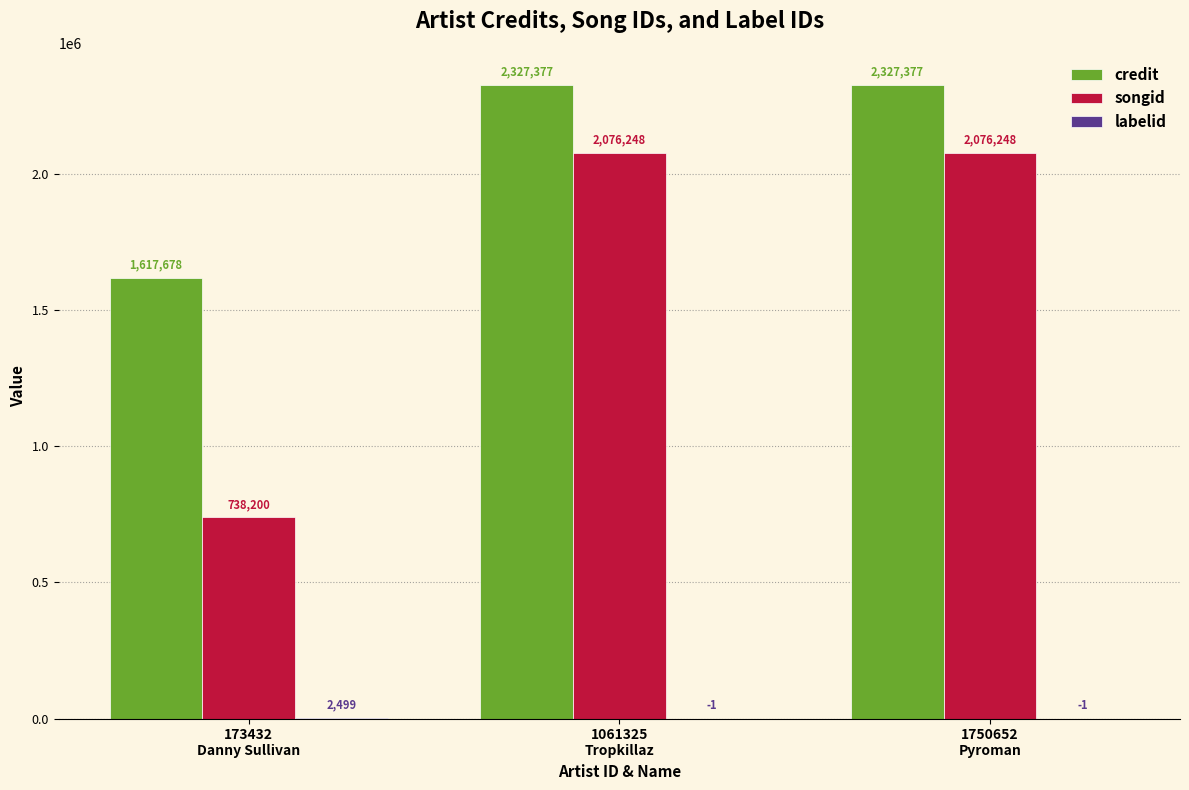

What is the highest value of the songid series?

2076248